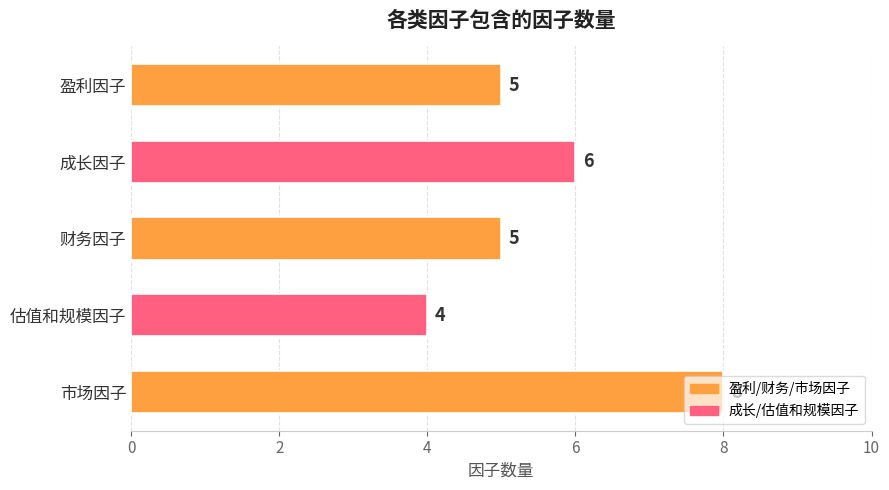

Approximately how many times larger is the value at 估值和规模因子 compared to 盈利因子?

0.8